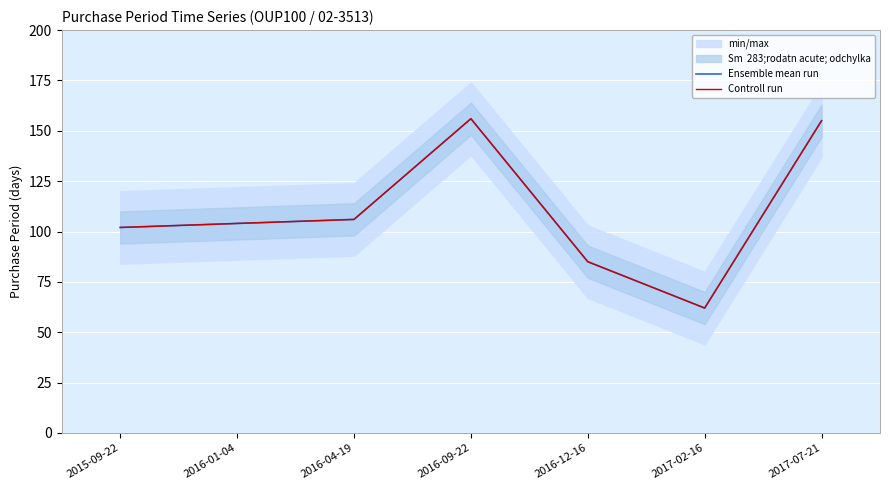

What is the greatest value displayed?

156